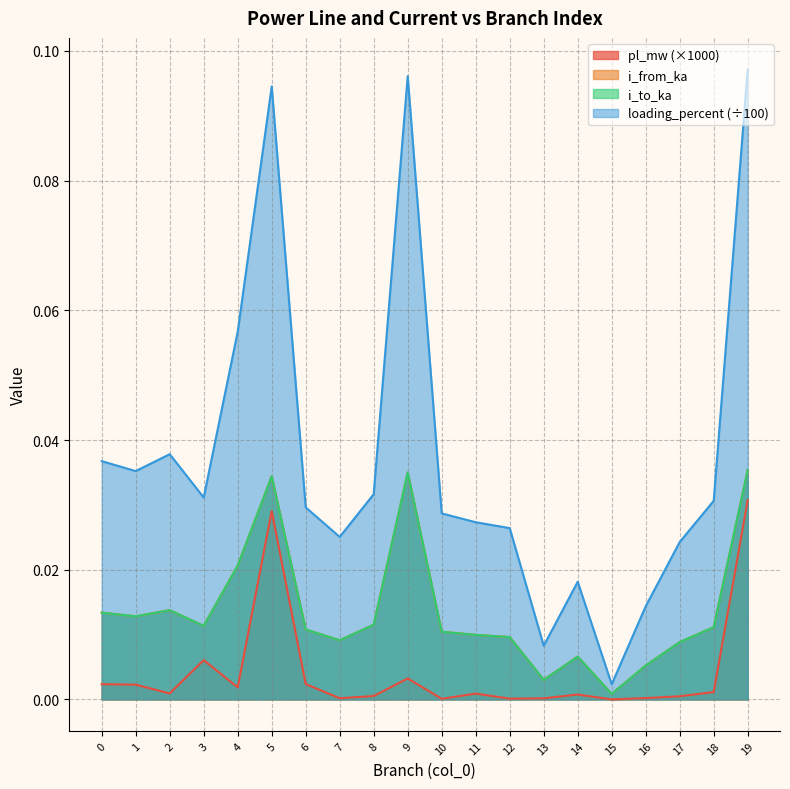

Which series has the largest range (max minus min)?

loading_percent (÷100)